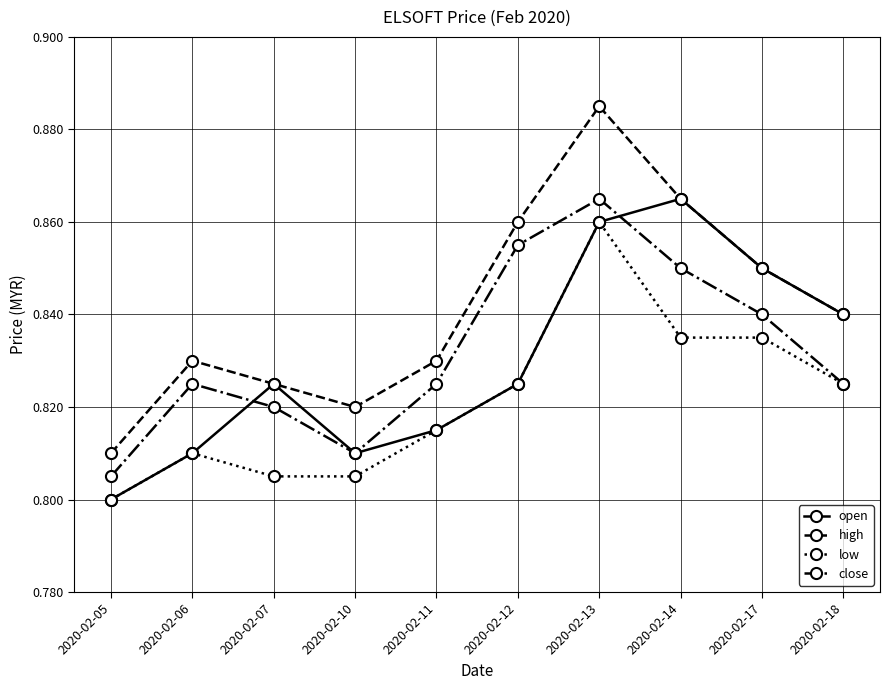

The value of low at 2020-02-11 is 0.5. True or false?

False